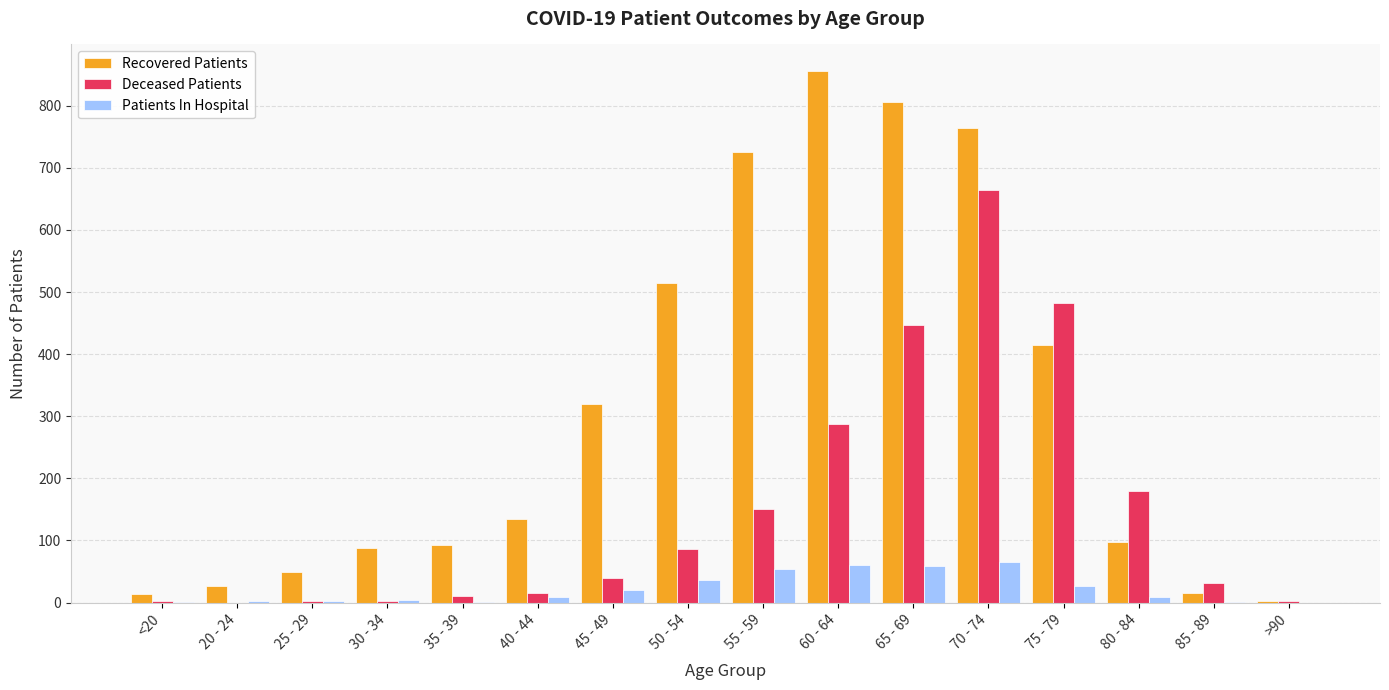

Which series changed the most between 40 - 44 and 70 - 74?

Deceased Patients